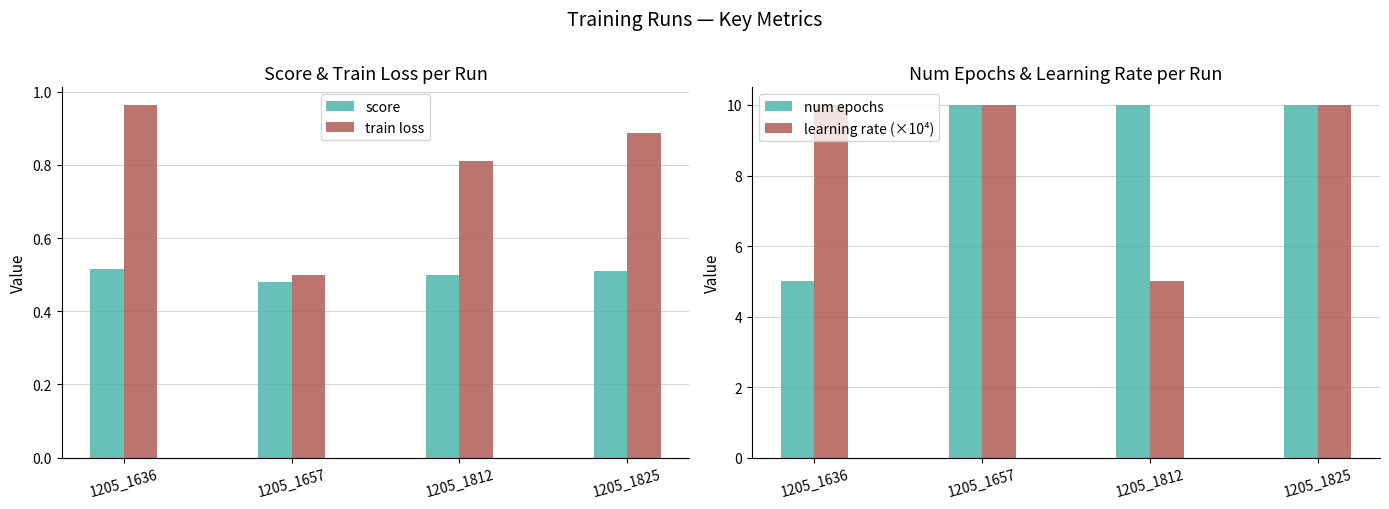

What is the minimum value shown in the chart?

0.5